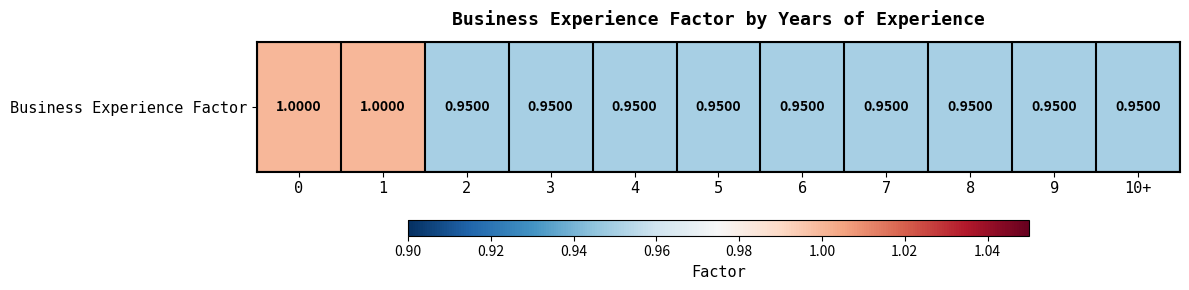

At which category does the chart reach its minimum across all series?

2